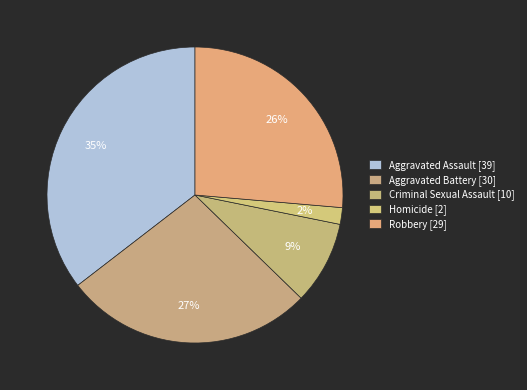

How many slices are in this pie chart?

5